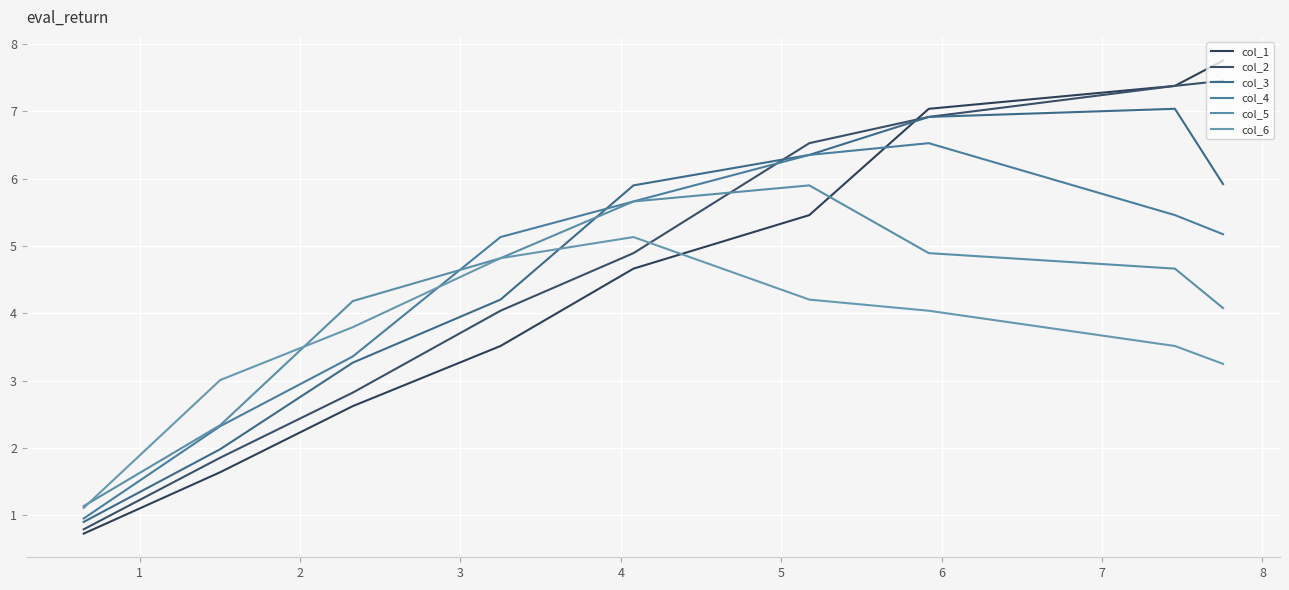

Rank the series by their maximum value, from highest to lowest.

col_1, col_2, col_3, col_4, col_5, col_6